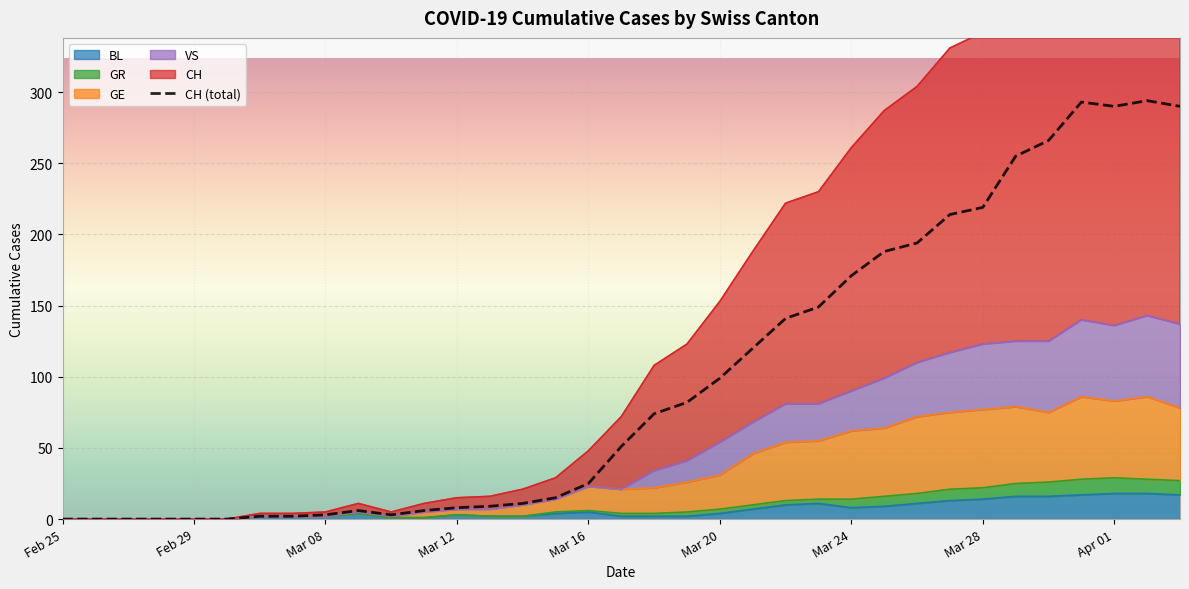

How many data points are less than 51?

17